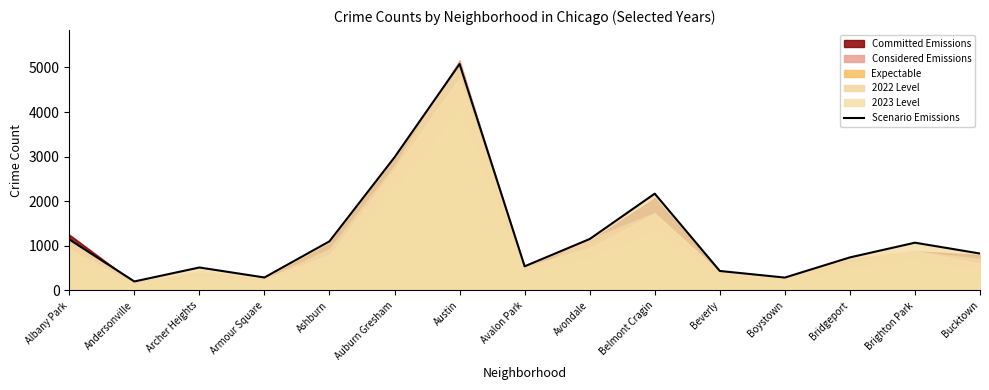

True or false: the data shows 697 at Beverly.

False